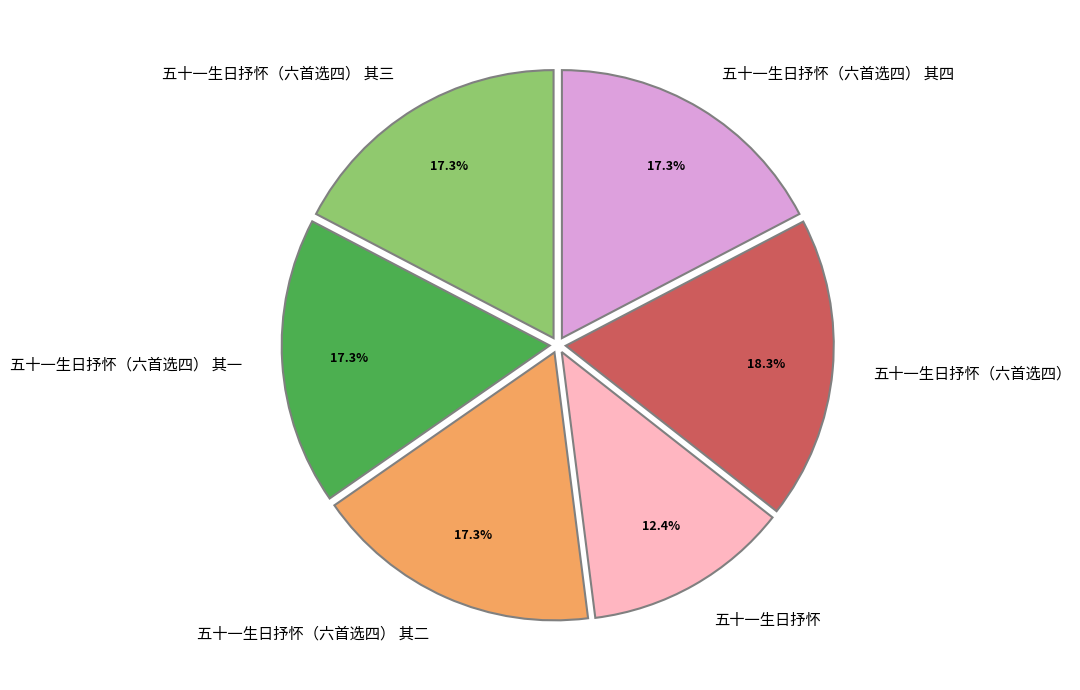

To the nearest percent, what is the difference between the 五十一生日抒怀（六首选四） 其四 and 五十一生日抒怀 slice percentages?

5%